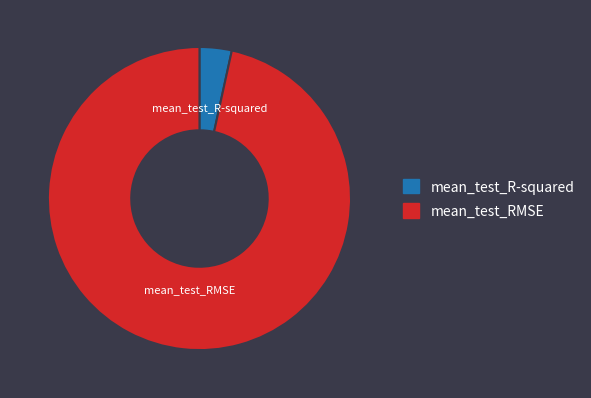

Do mean_test_RMSE and mean_test_R-squared together represent more than half of the pie?

Yes